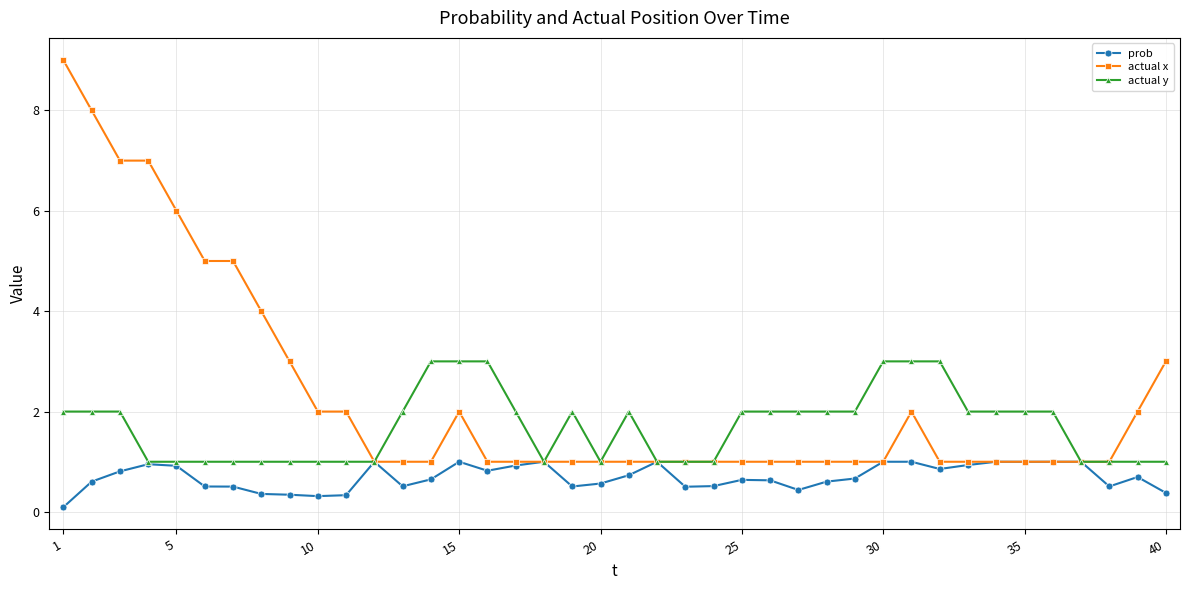

Rank the series by their maximum value, from highest to lowest.

actual x, actual y, prob